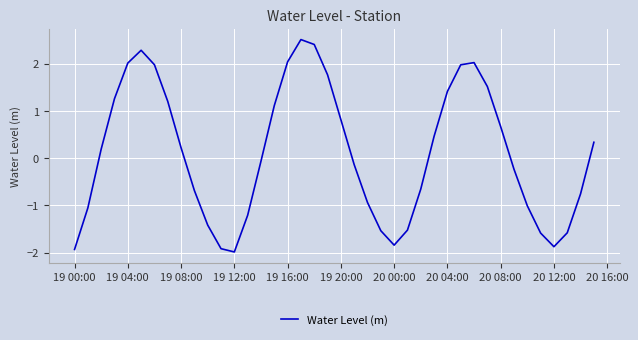

What is the greatest value displayed?

2.5